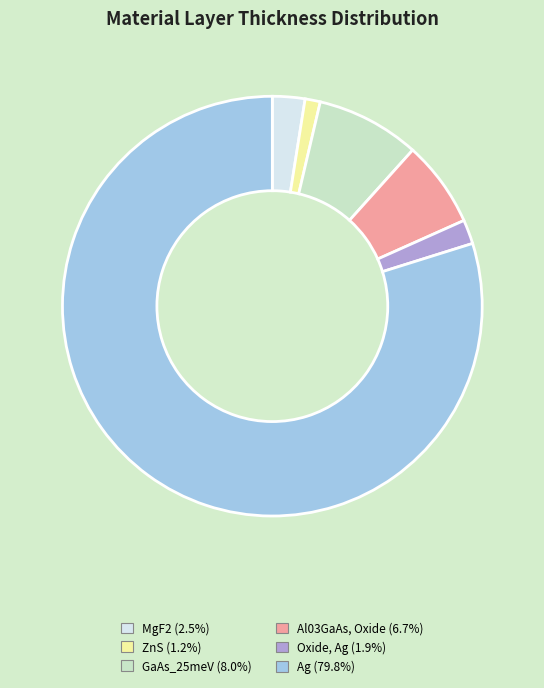

Which has a higher value, GaAs_25meV or Ag?

Ag